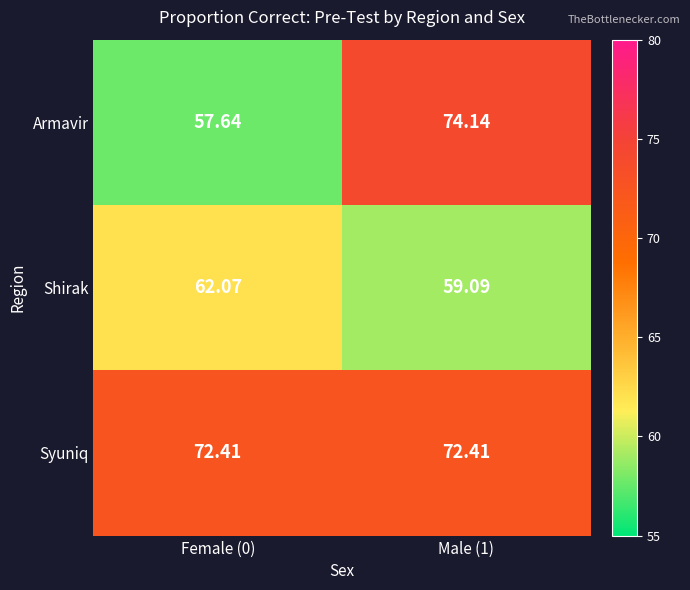

Rank the series by their maximum value, from lowest to highest.

Shirak, Syuniq, Armavir